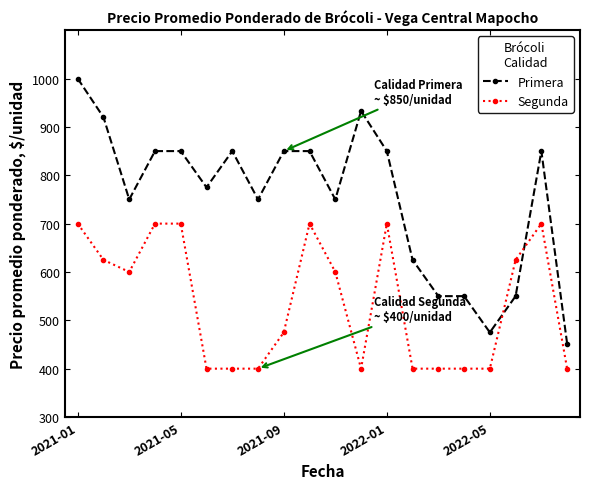

What is the highest value of the Primera series?

1000